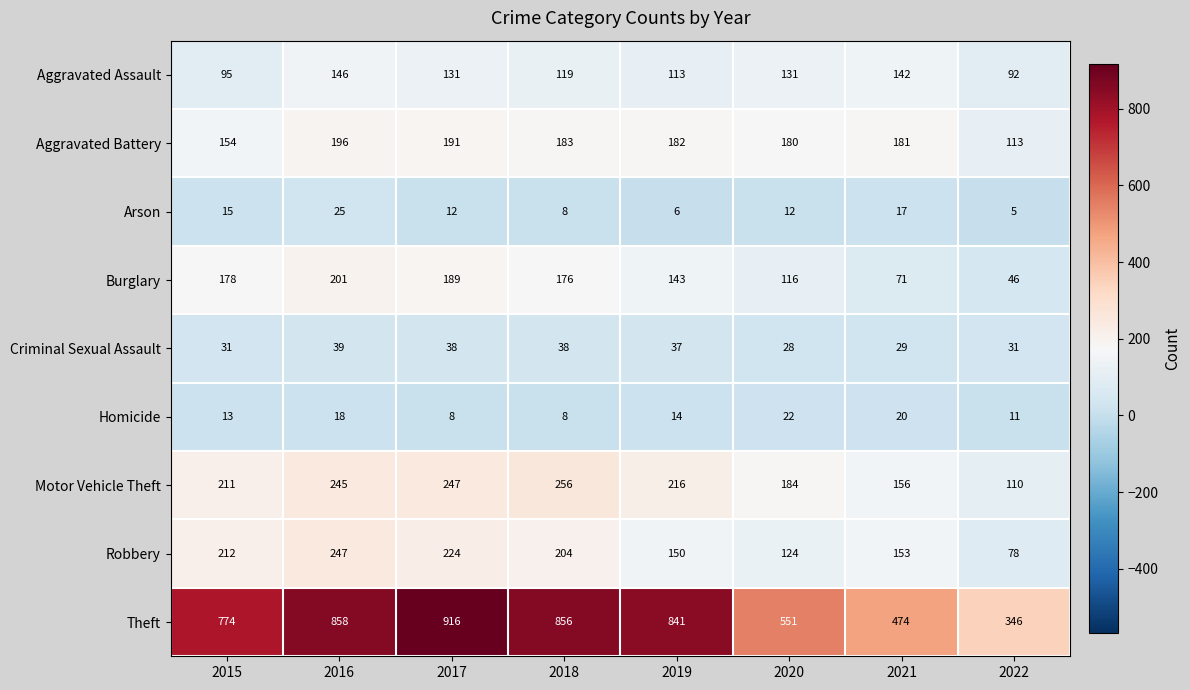

What is the sum of the Motor Vehicle Theft values at 2022 and 2017?

357